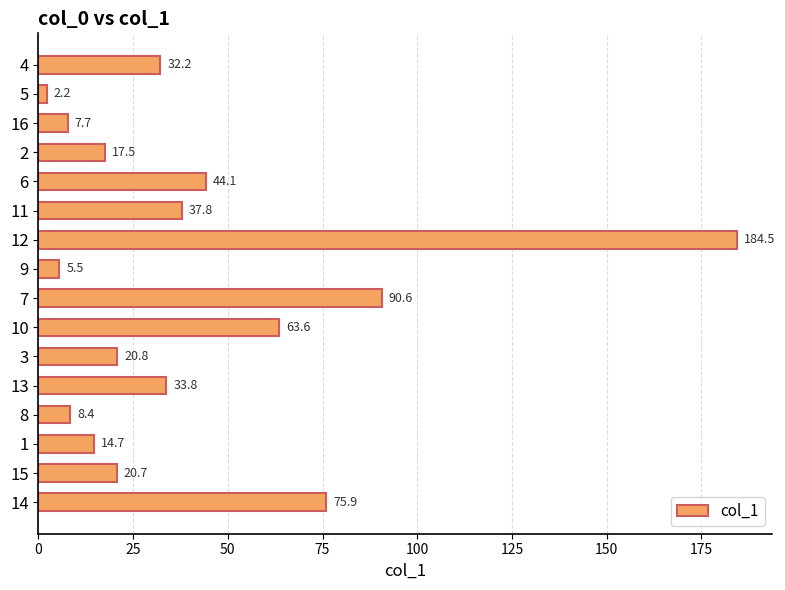

What is the difference between the maximum and minimum values?

182.3